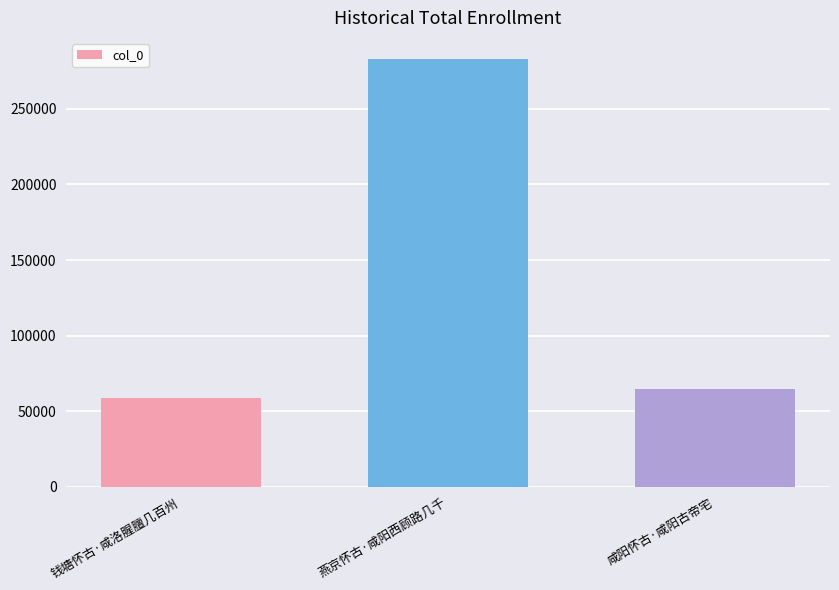

Reading left to right, what are all the values shown in this chart?

58719	282838	64857